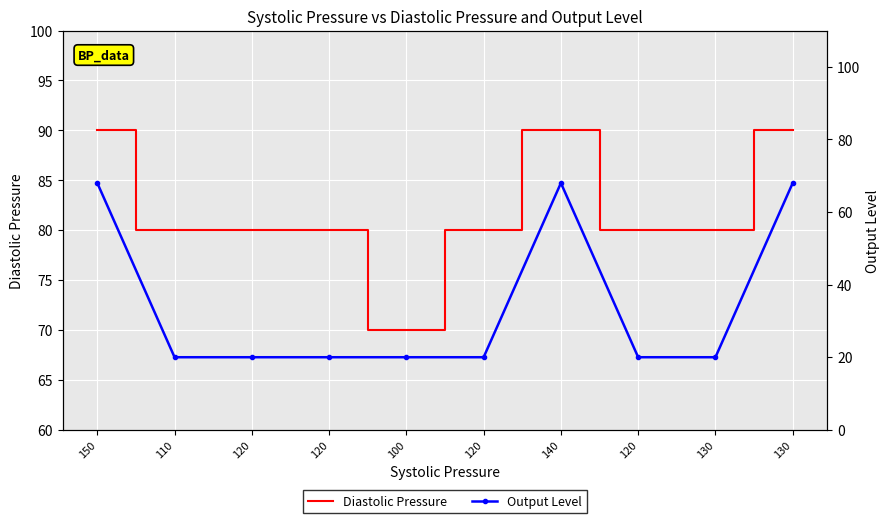

What is the value of the Output Level point at the 9th from the left?

20